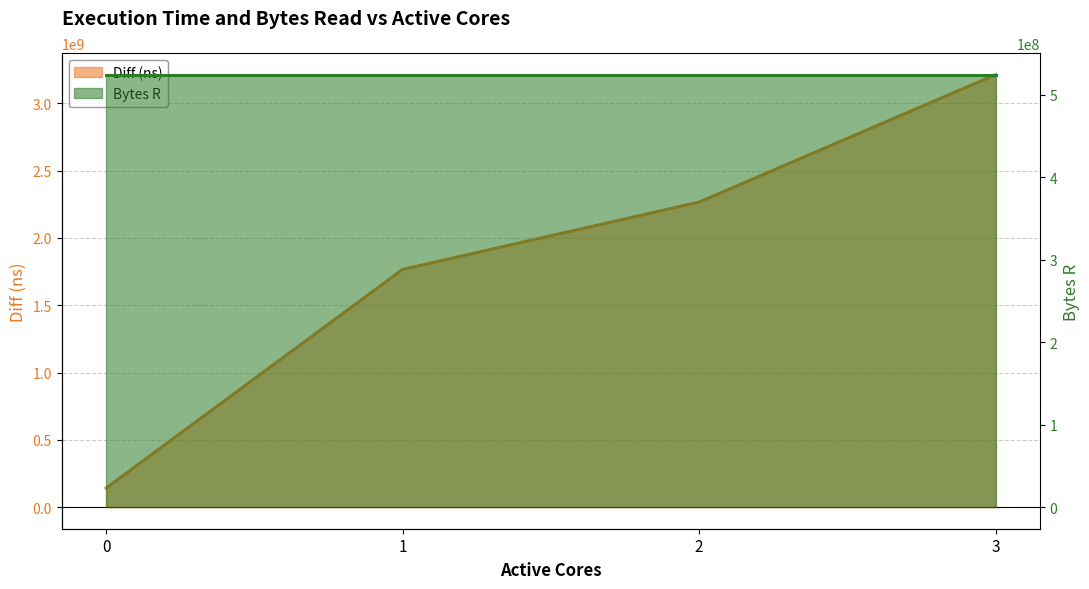

List the labels in order of value, largest first.

3, 2, 1, 0